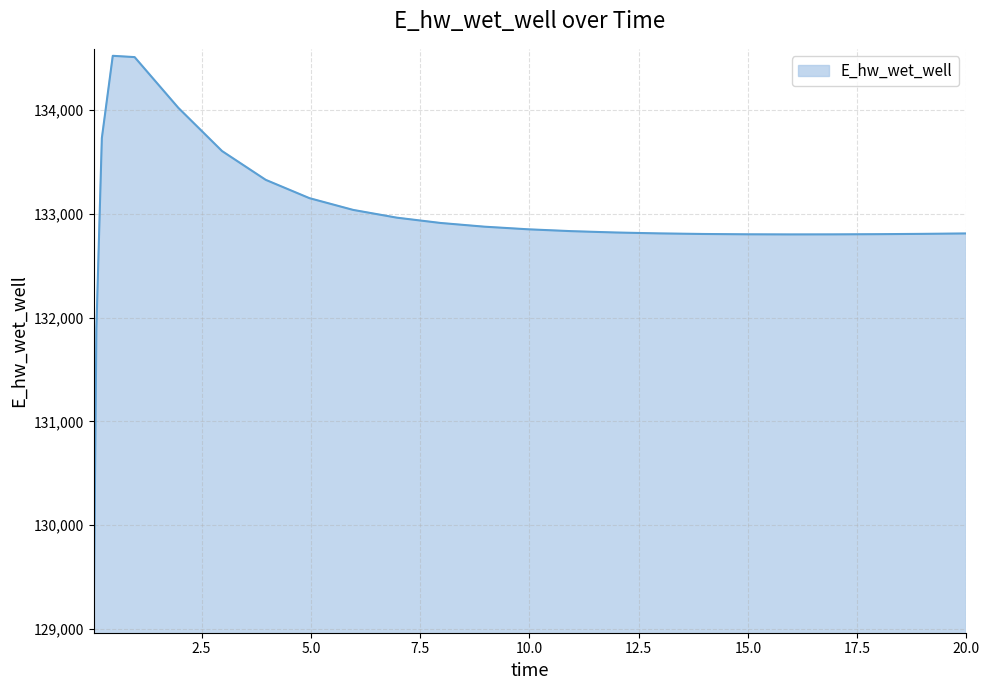

What is the minimum value shown in the chart?

129030.0